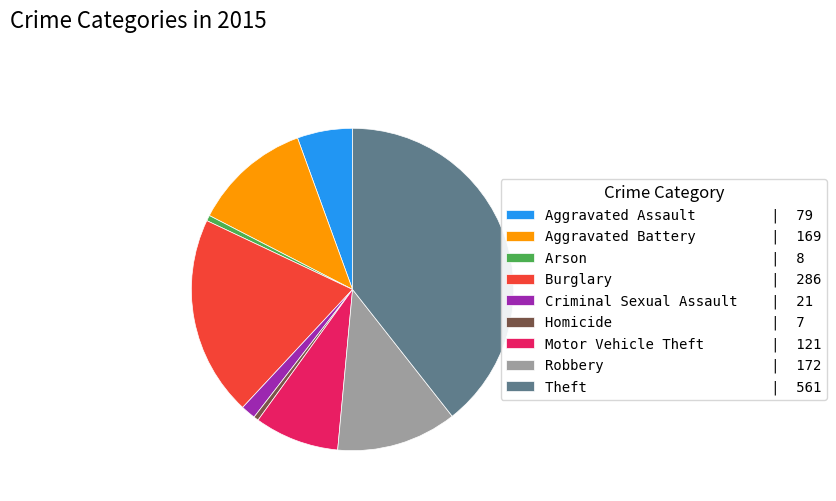

What is the largest slice in the pie chart?

Theft